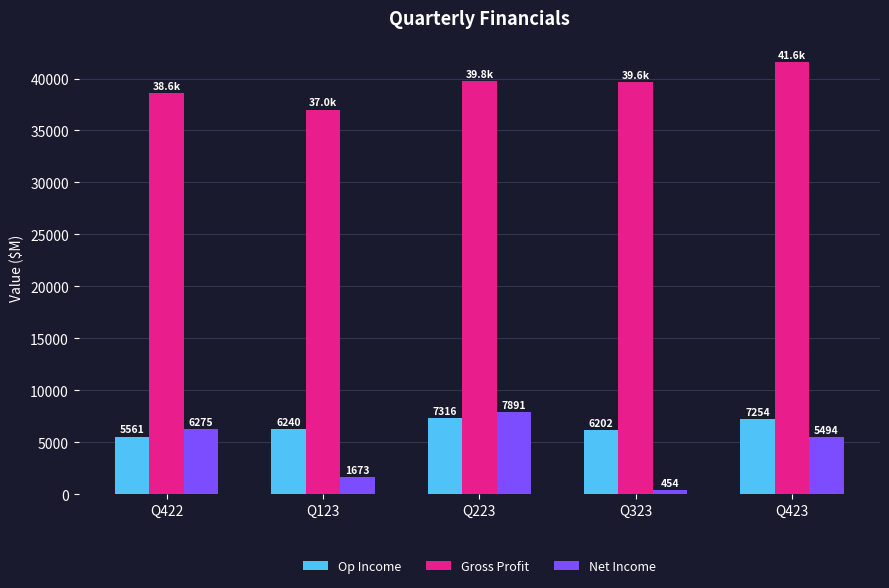

Which series changed the most between Q123 and Q323?

Gross Profit